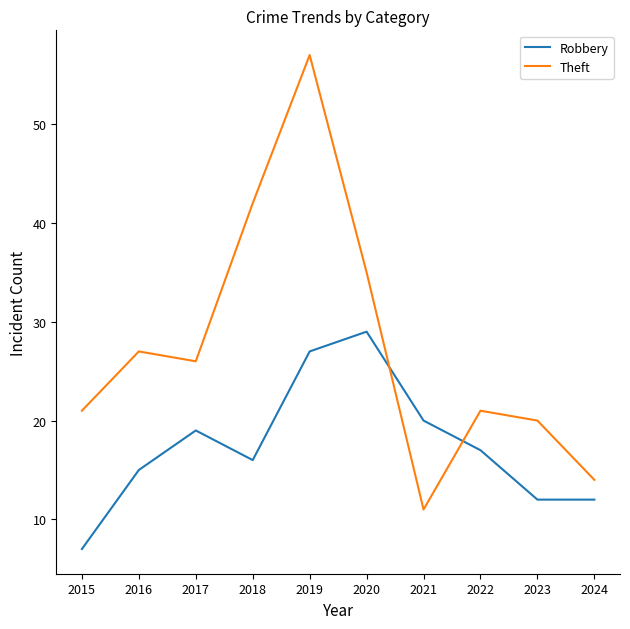

Which series has the largest total across all categories?

Theft